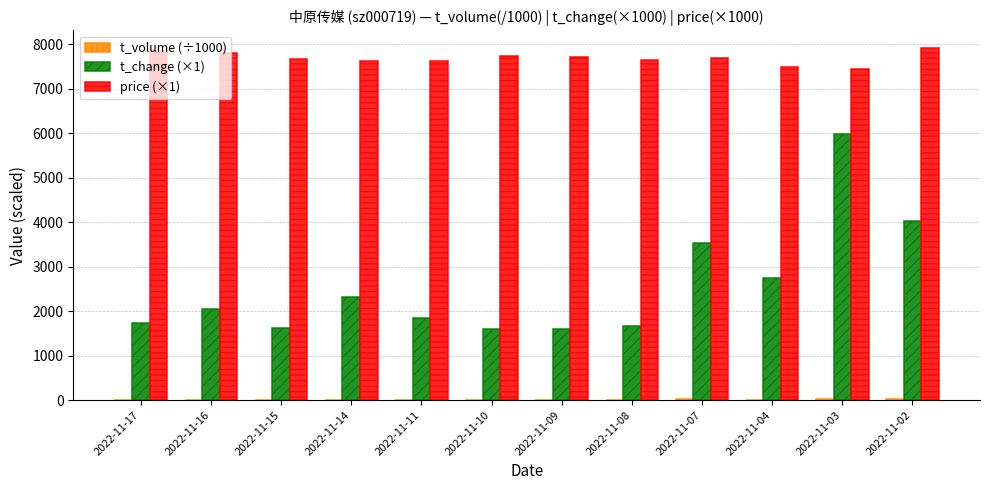

What is the maximum value shown in the chart?

7920.0